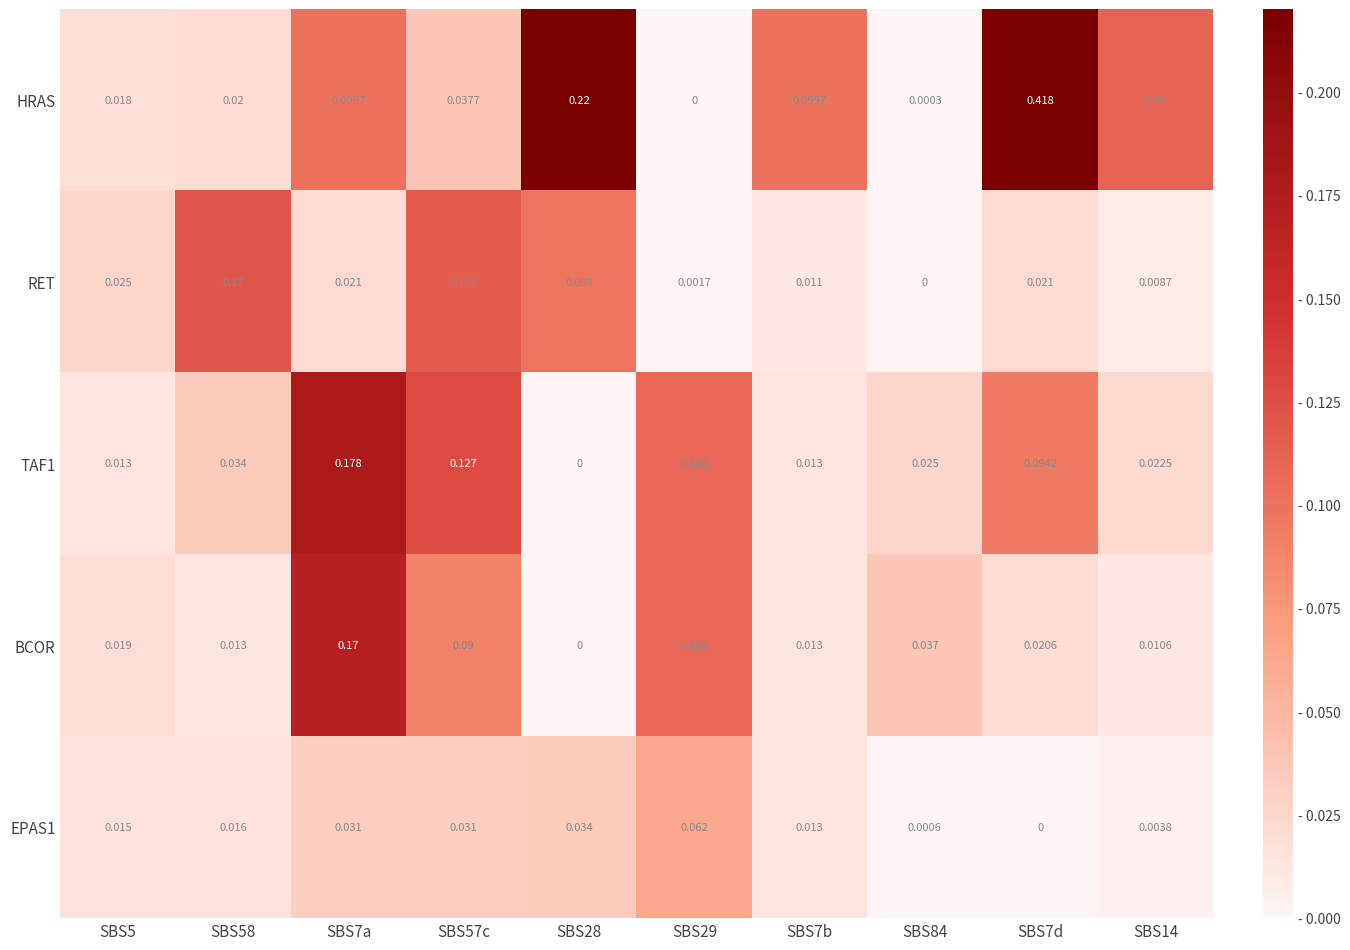

Rank the series by their maximum value, from highest to lowest.

HRAS, TAF1, BCOR, RET, EPAS1